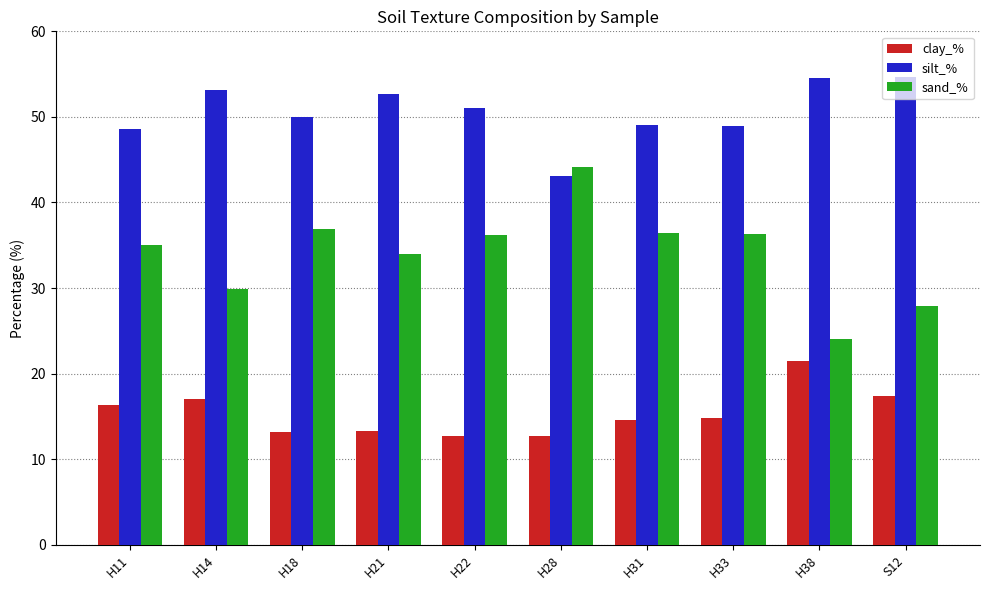

How many values in the clay_% series are below 14?

4